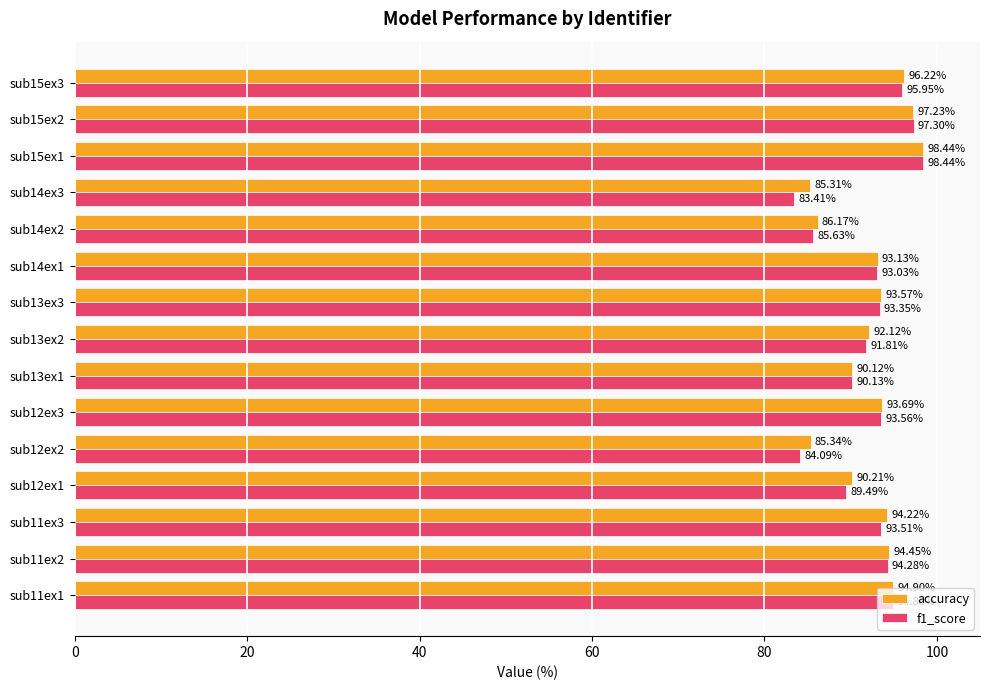

Which series has the largest range (max minus min)?

f1_score